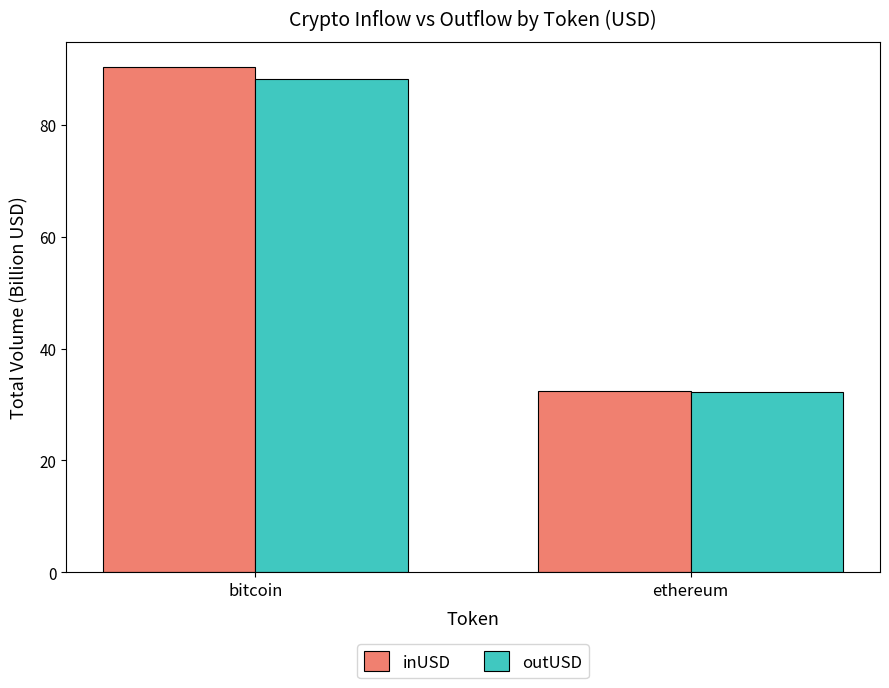

Reading right to left, extract all data points from this chart.

inUSD: ethereum=32.4	bitcoin=90.3
outUSD: ethereum=32.2	bitcoin=88.2